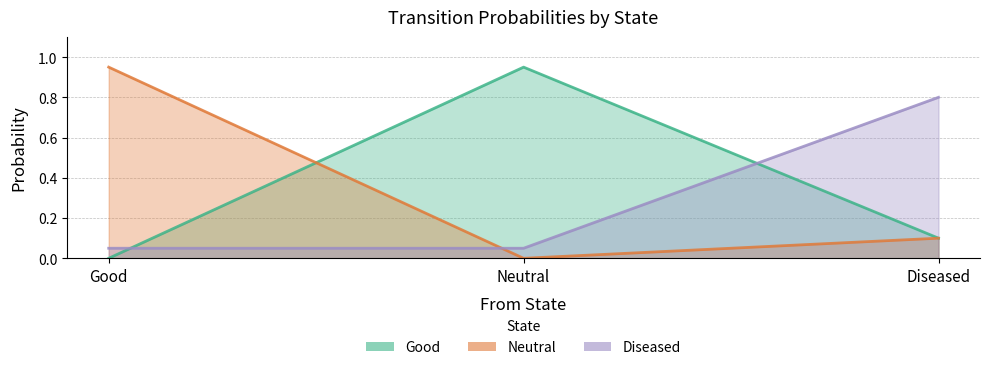

At which category does the chart reach its minimum across all series?

Good